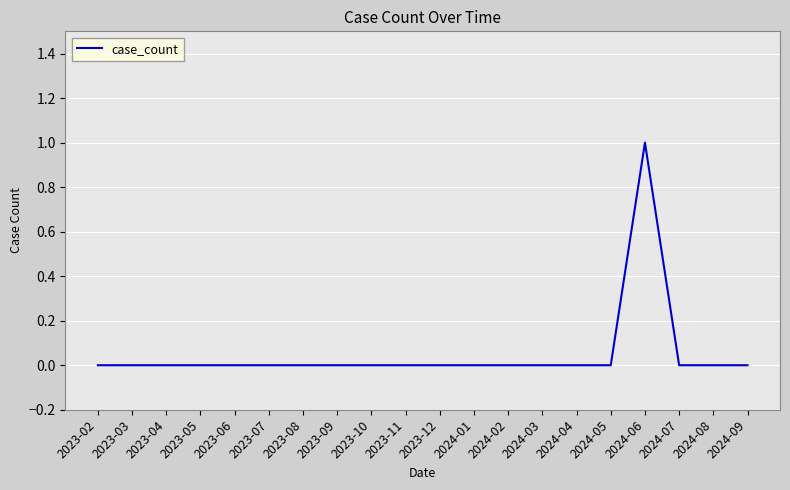

How many distinct data groups are displayed?

1